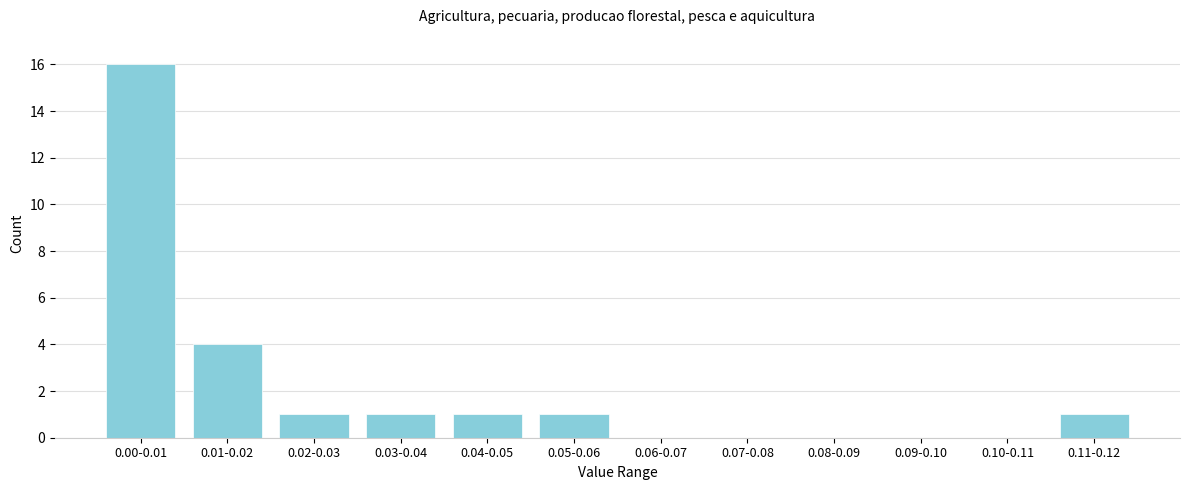

Reading left to right, extract all data points from this chart.

0.00-0.01=16	0.01-0.02=4	0.02-0.03=1	0.03-0.04=1	0.04-0.05=1	0.05-0.06=1	0.06-0.07=0	0.07-0.08=0	0.08-0.09=0	0.09-0.10=0	0.10-0.11=0	0.11-0.12=1